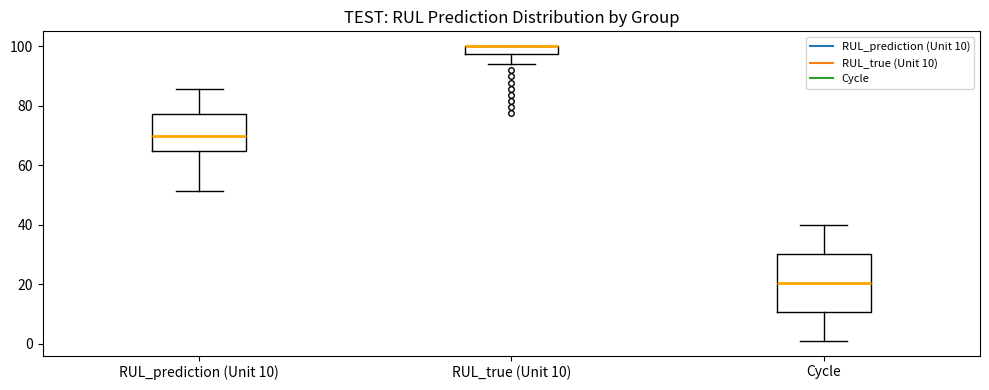

Comparing the boxes themselves (not the whiskers), which one is the tallest?

Cycle